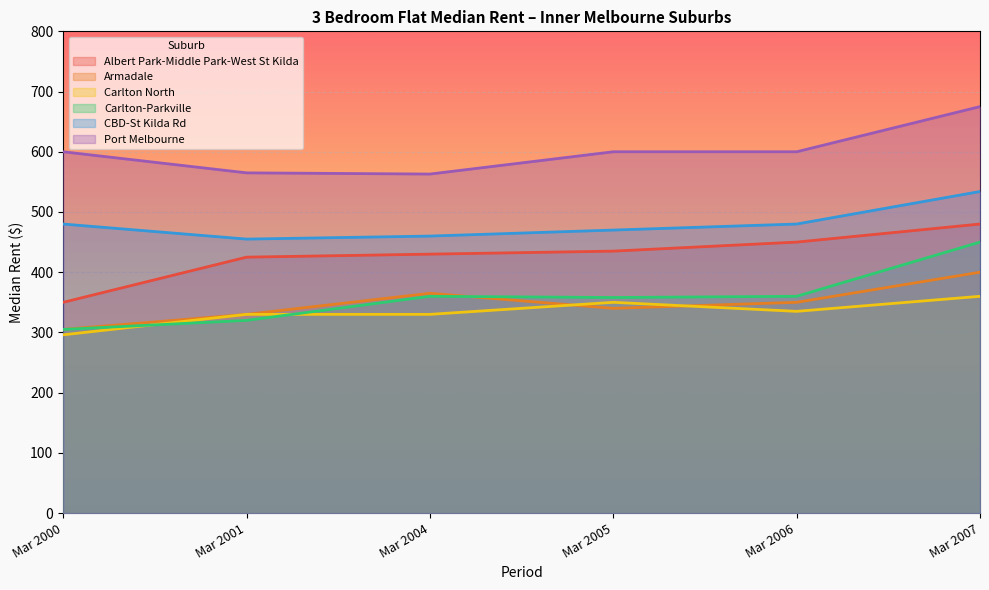

Where is the first local maximum for Armadale?

Mar 2004